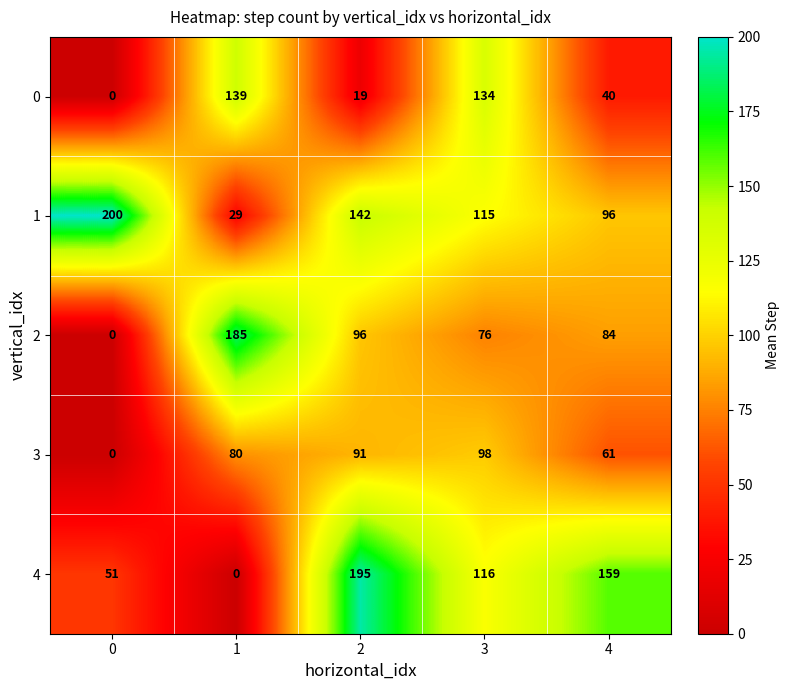

Rank the series by their maximum value, from lowest to highest.

3, 0, 2, 4, 1